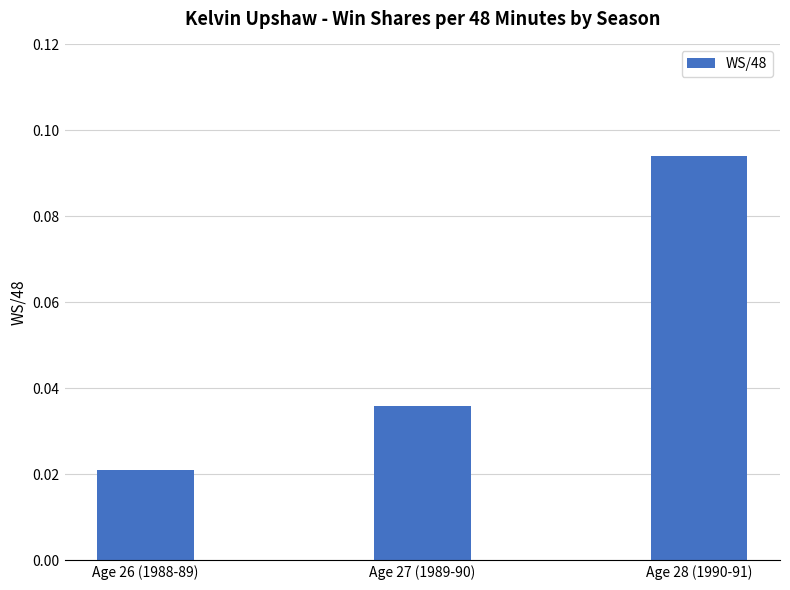

Which category has the highest value across all series?

Age 28 (1990-91)